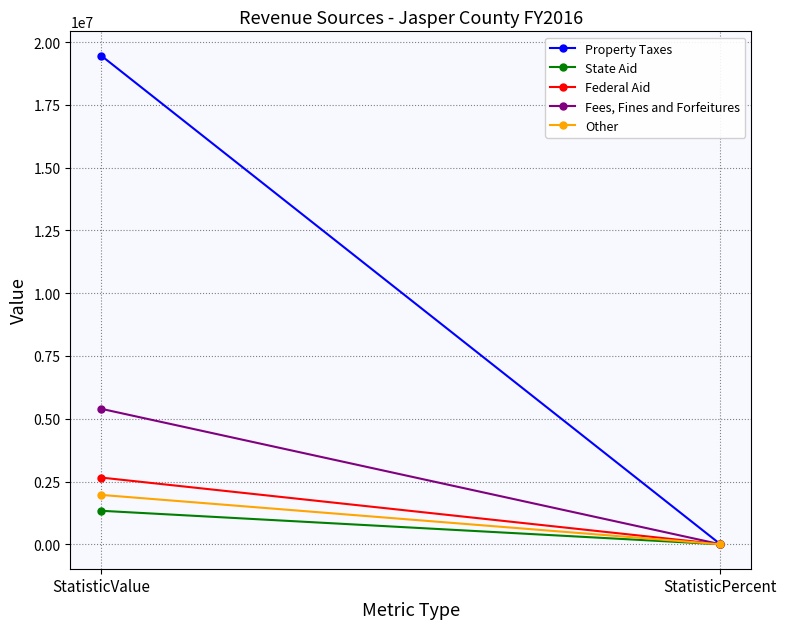

Where is Property Taxes nearest to the value 9727245?

StatisticPercent